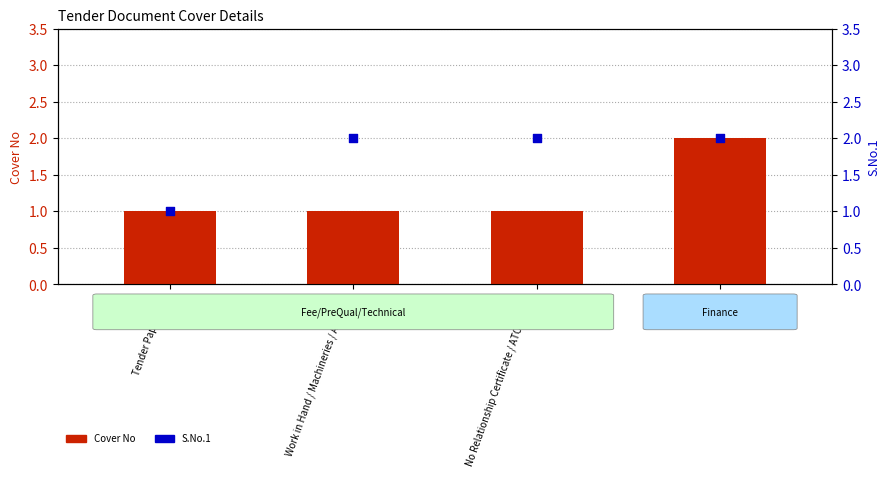

At how many categories does at least one series exceed 1?

3